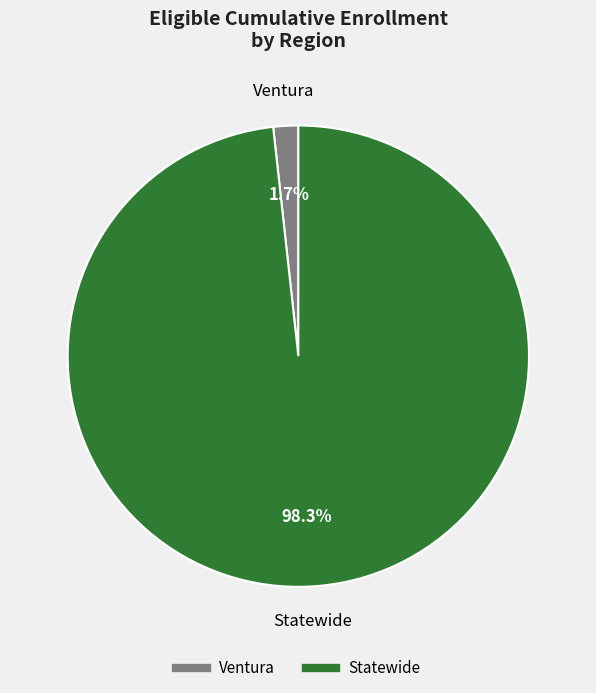

Is the sum of Statewide and Ventura greater than half?

Yes